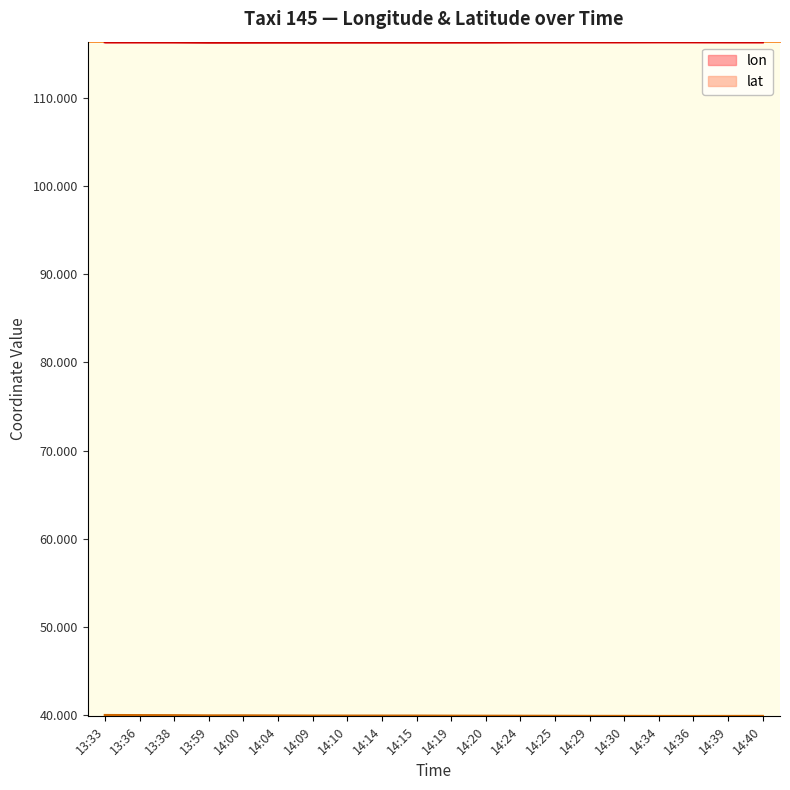

True or false: lon and lat intersect in this chart.

False